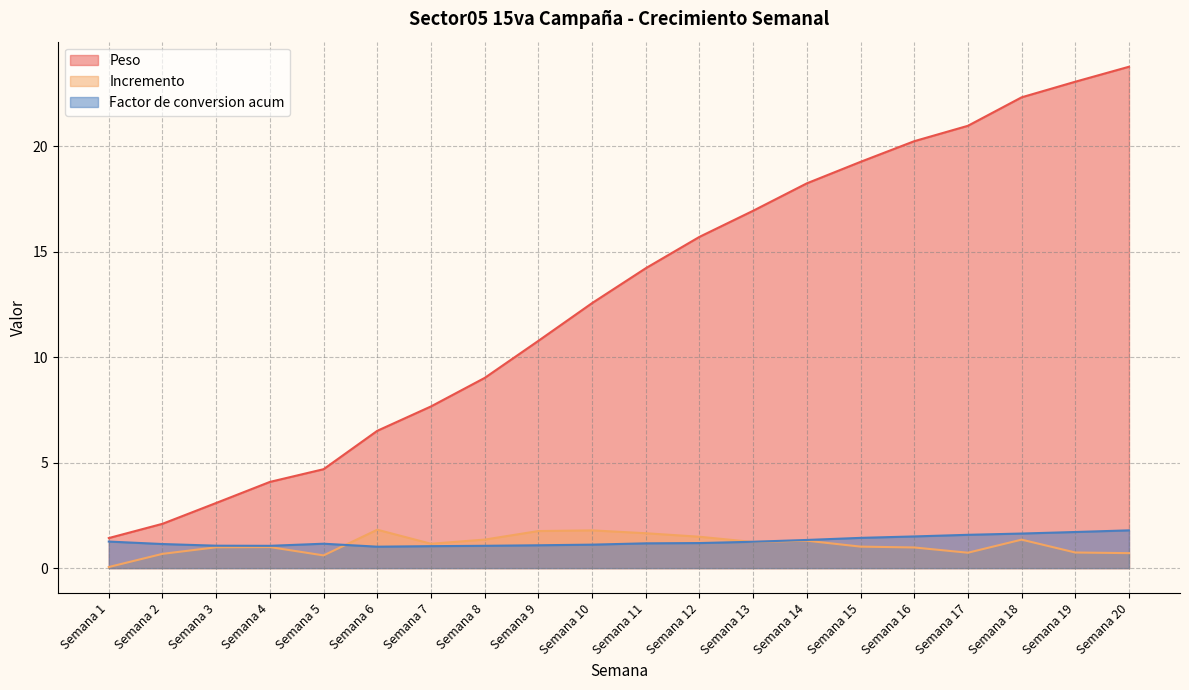

Which label corresponds to the largest value in the chart?

Semana 20